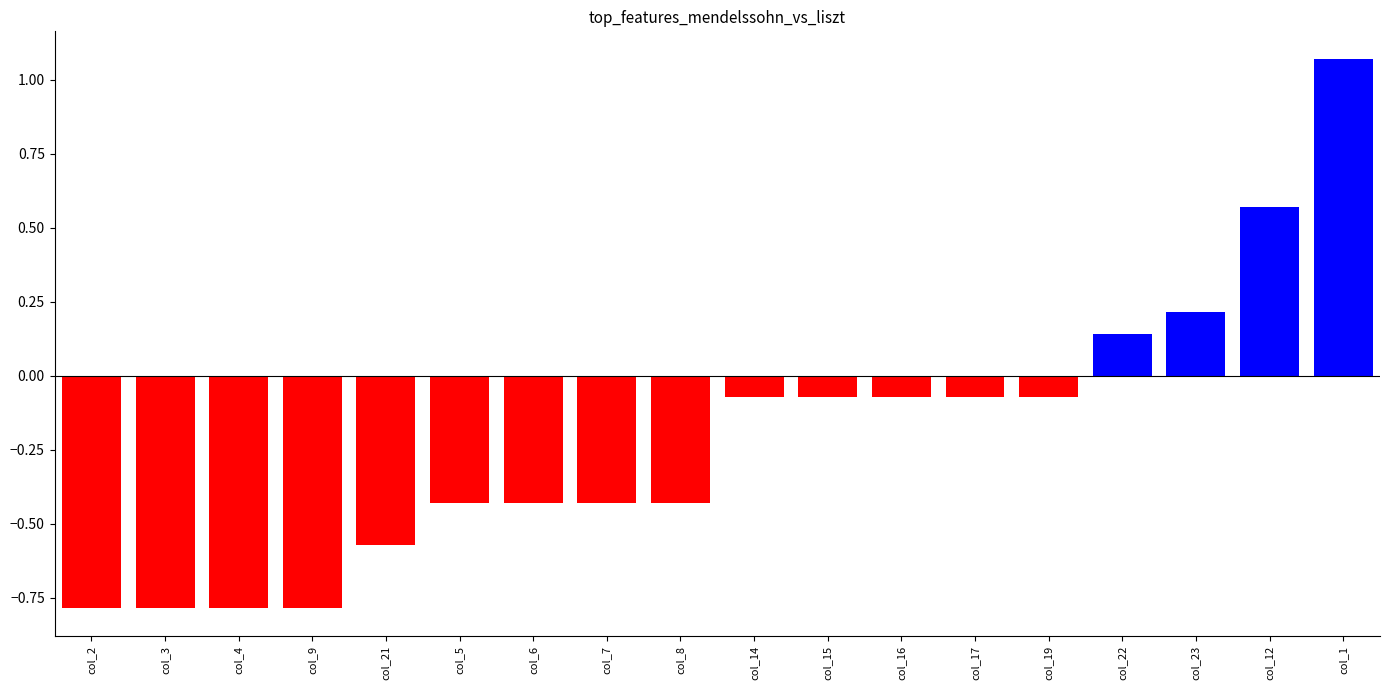

What is the label of the 16th bar from the left?

col_23